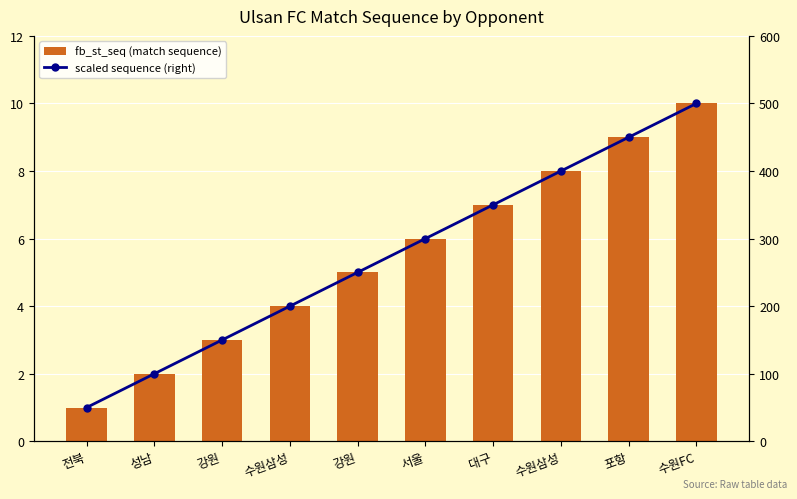

How many data points in scaled sequence (right) are above 300?

4